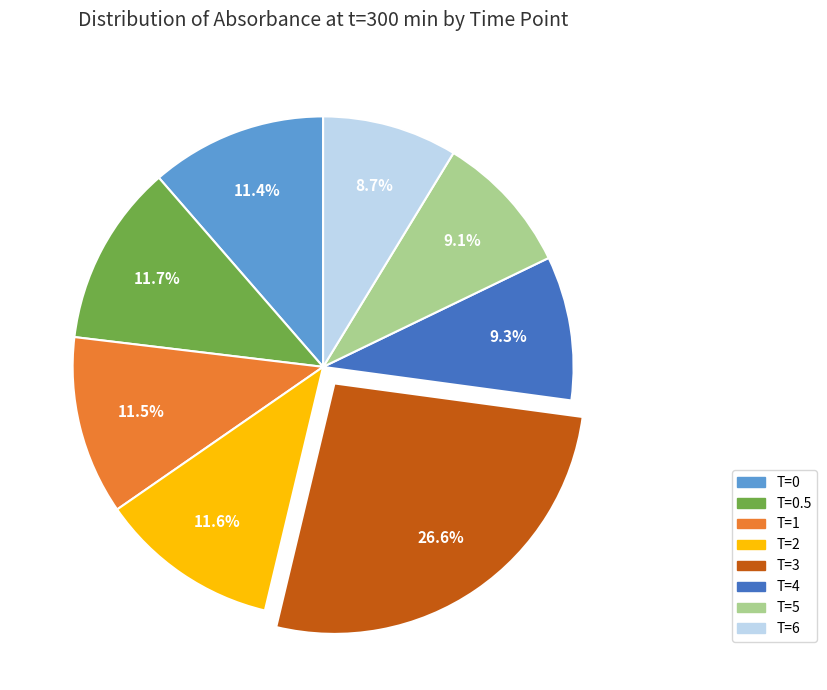

Is there any slice that represents more than half of the pie?

No